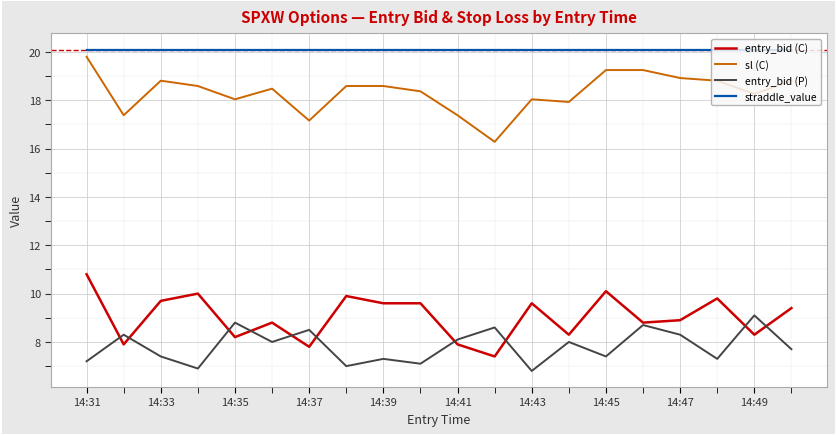

Which series has the largest total across all categories?

straddle_value